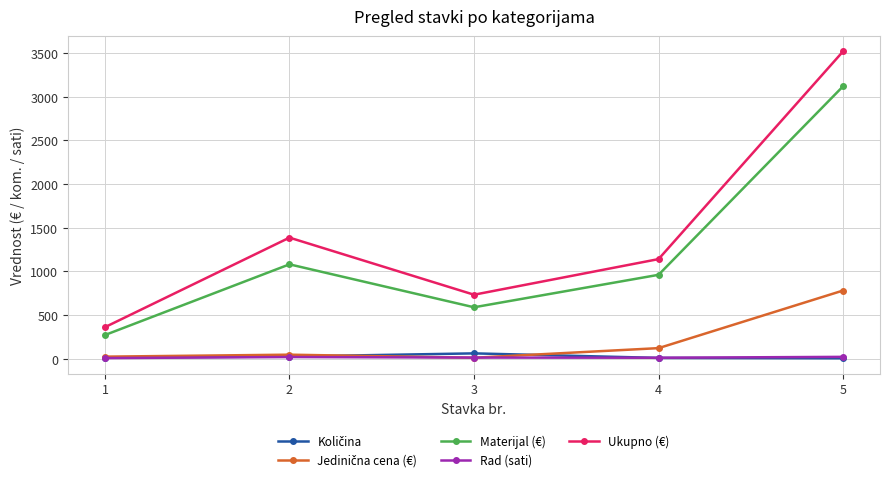

Which series has the widest spread of values?

Ukupno (€)